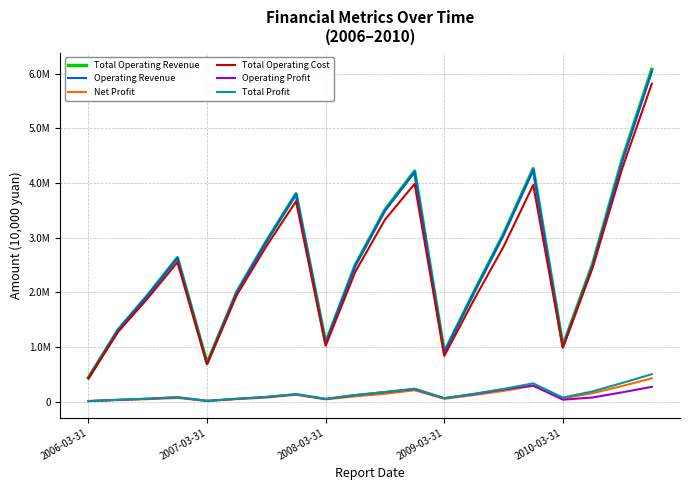

Is this an area chart (filled region under the line)?

No